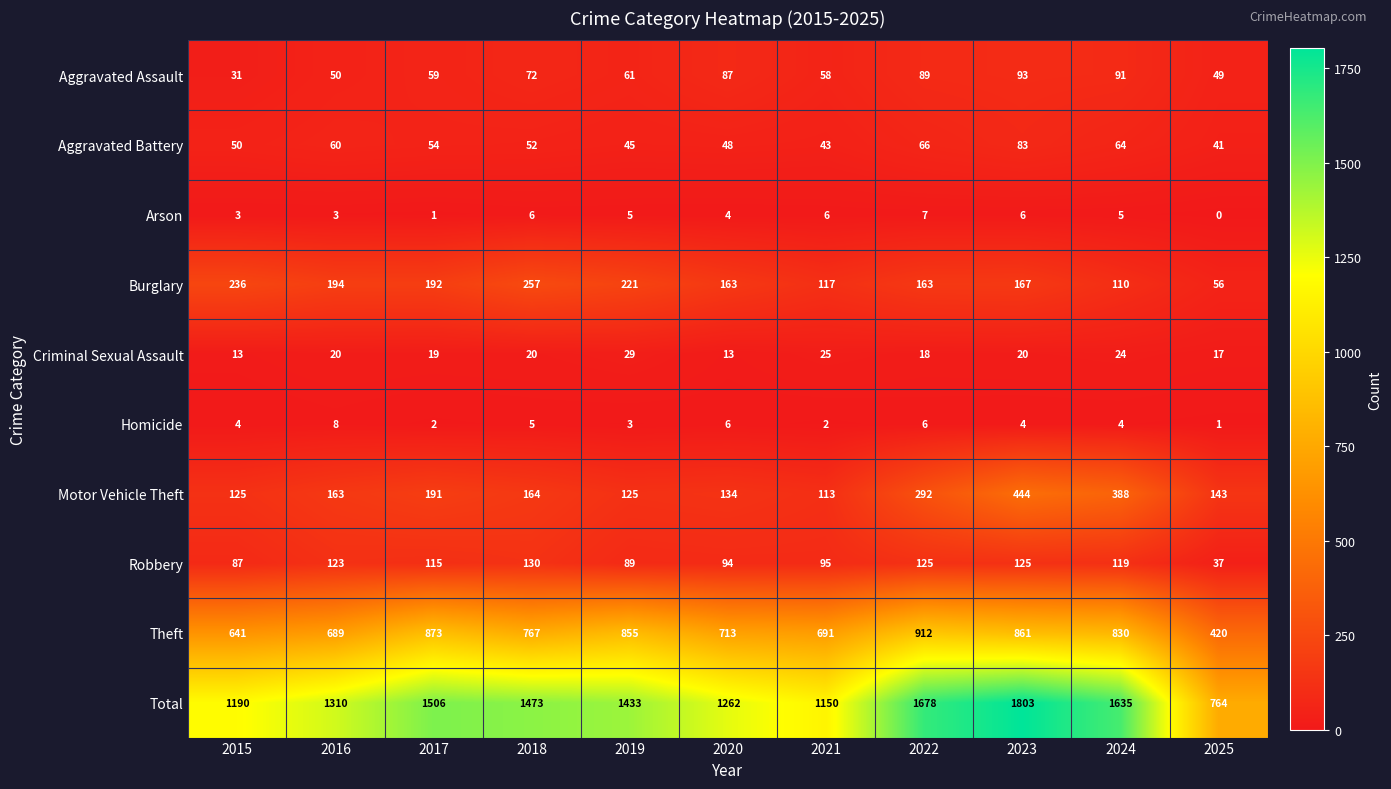

True or false: Robbery has a value of 65 at 2018.

False